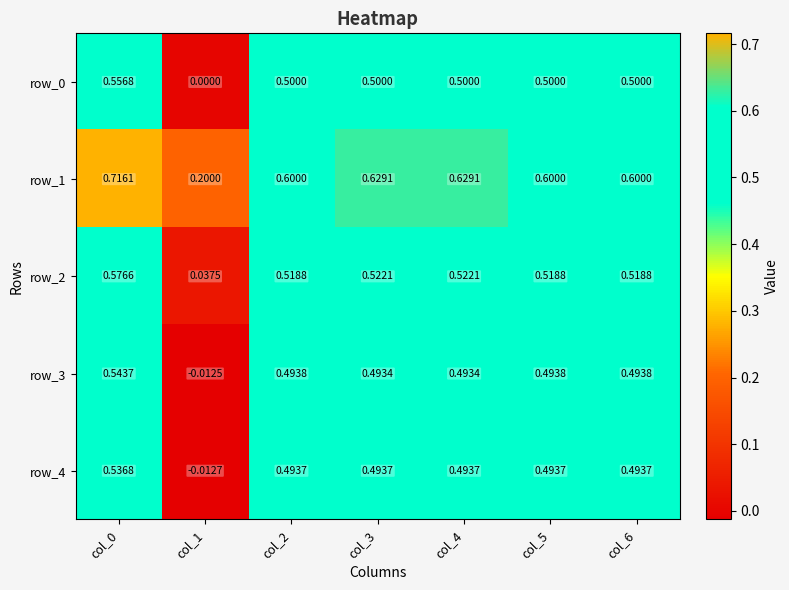

Is the value of row_3 at col_0 greater than the value of row_2 at col_2?

Yes